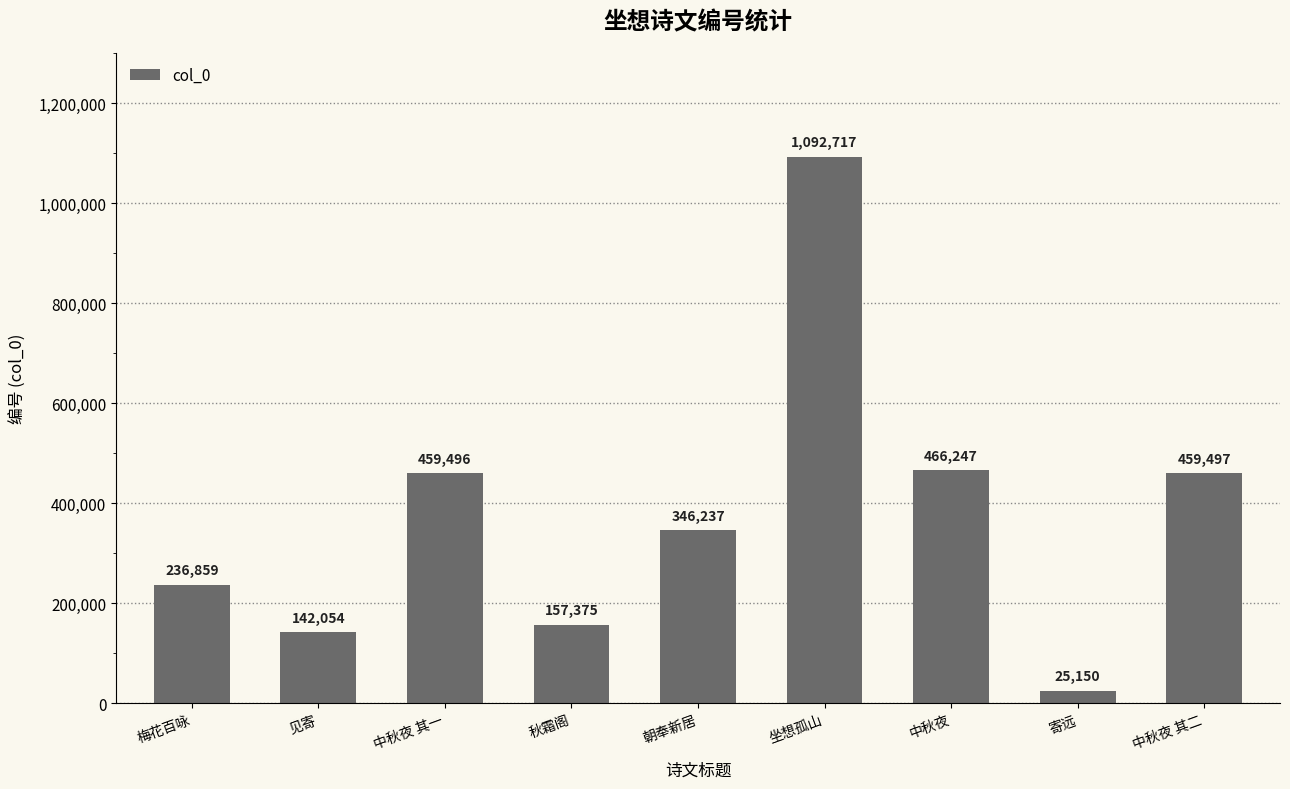

Count the number of data series in this chart.

1